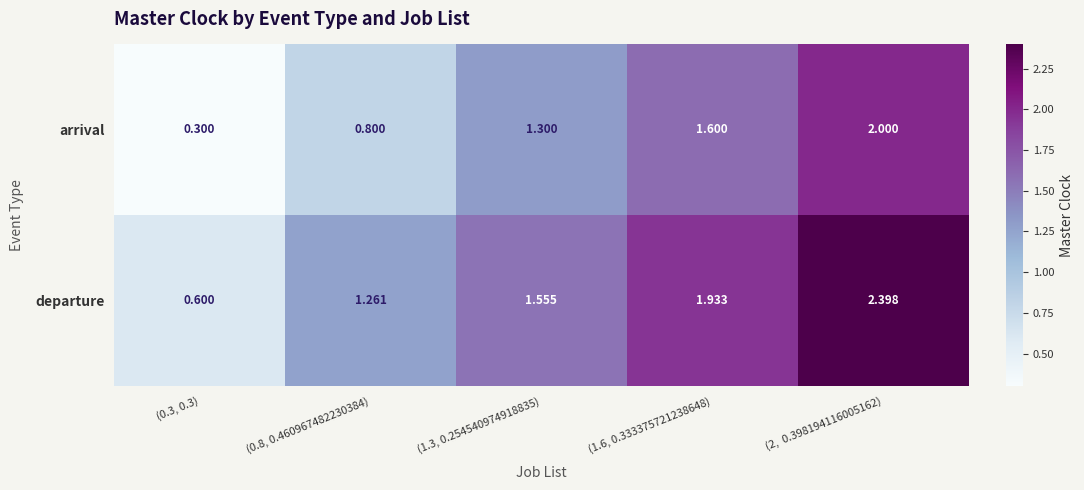

Rank the series at (1.6, 0.333375721238648) from highest to lowest value.

departure, arrival